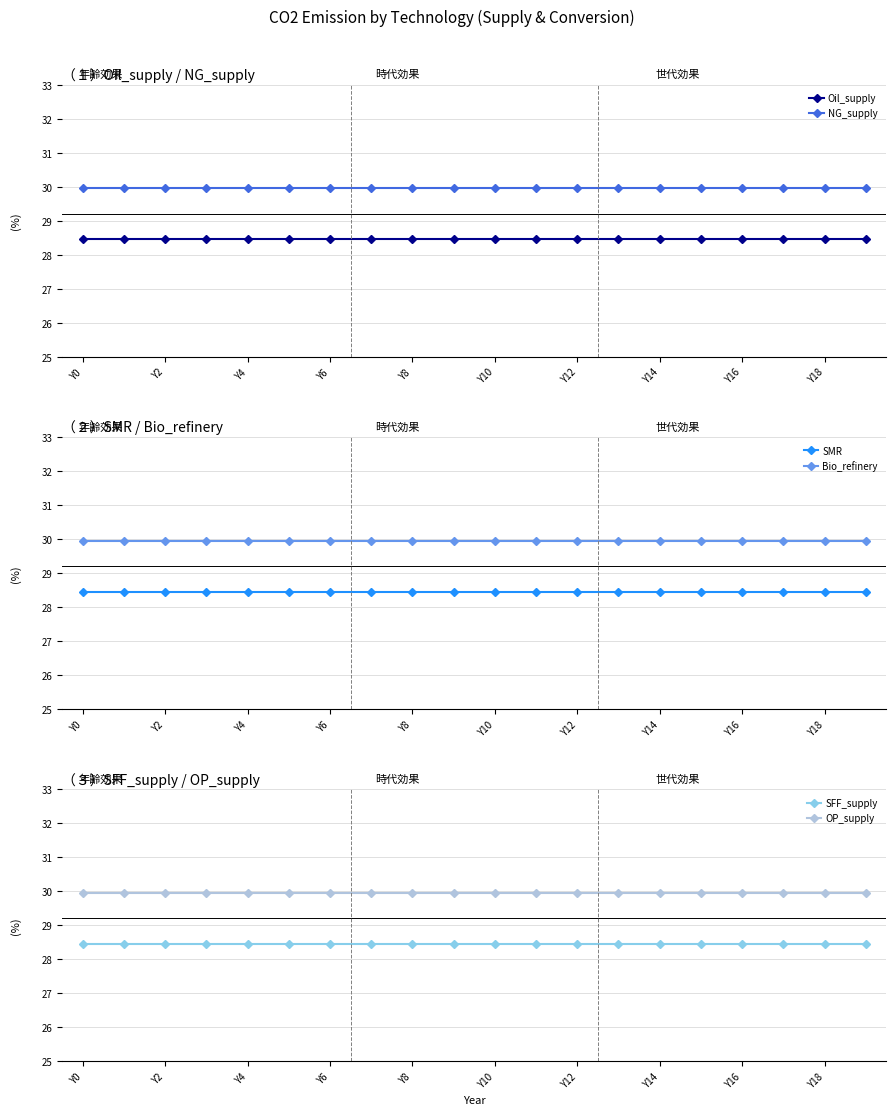

True or false: Oil_supply has a value of 28.4 at Y8.

True